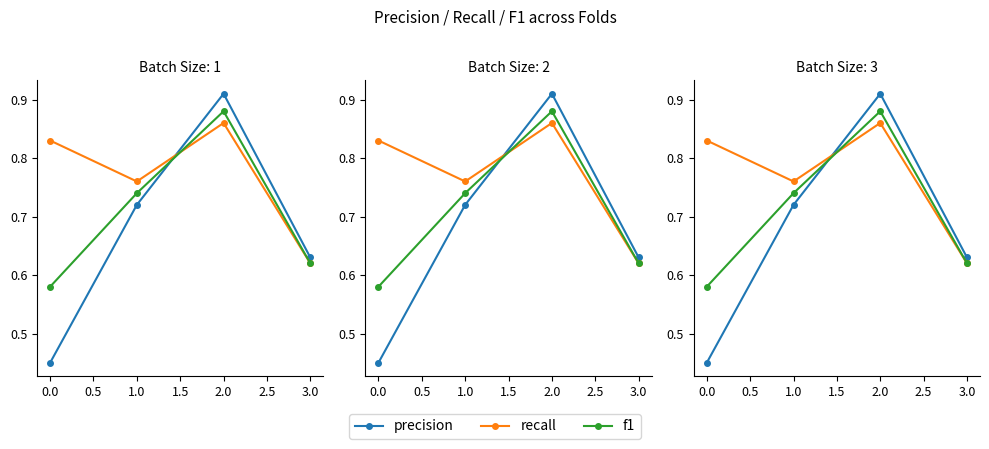

Count the number of categories in the chart.

4